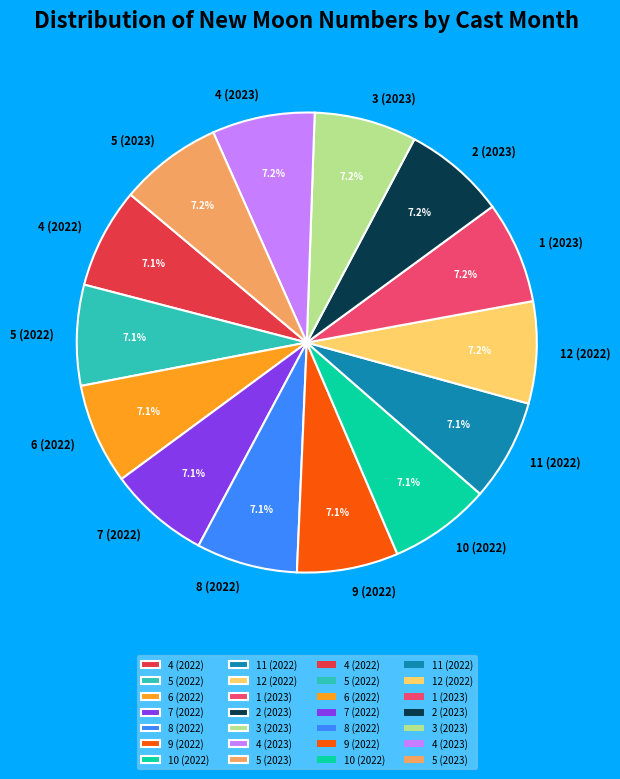

The 4 (2023) slice represents 1% of the pie. True or false?

False